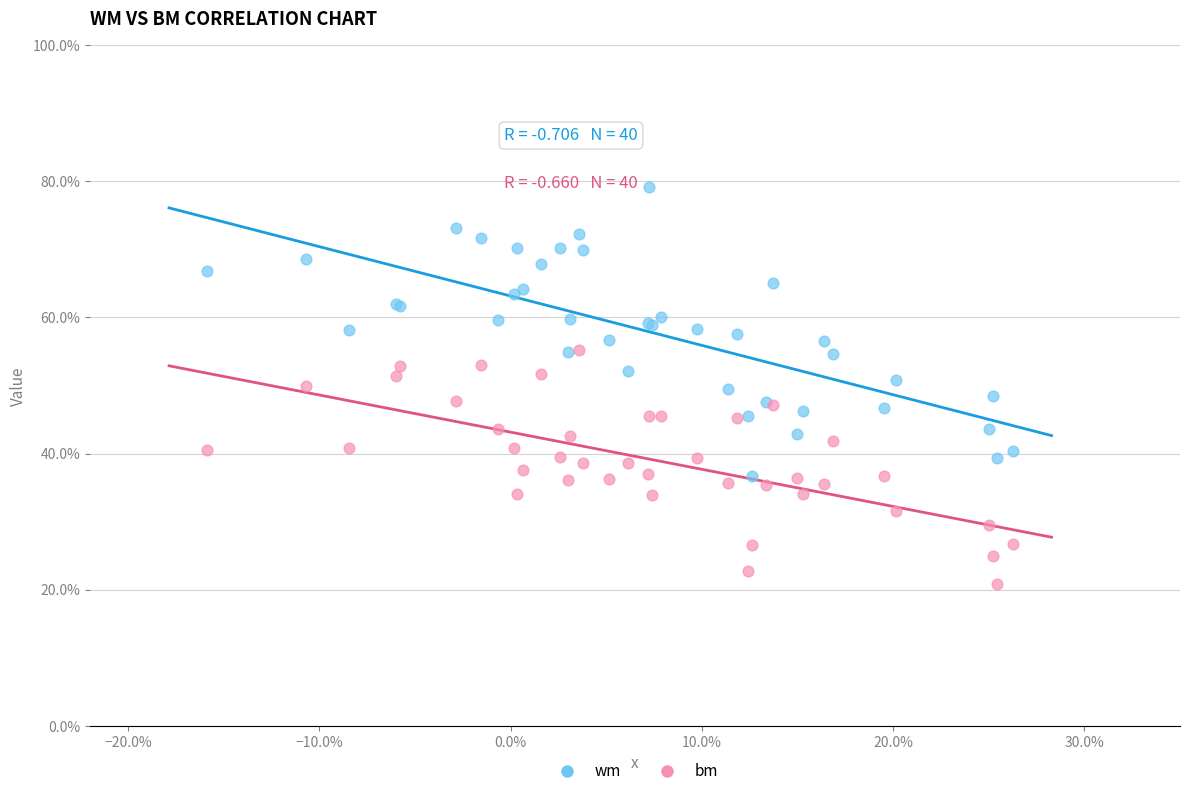

Which series reaches the maximum Y coordinate?

wm